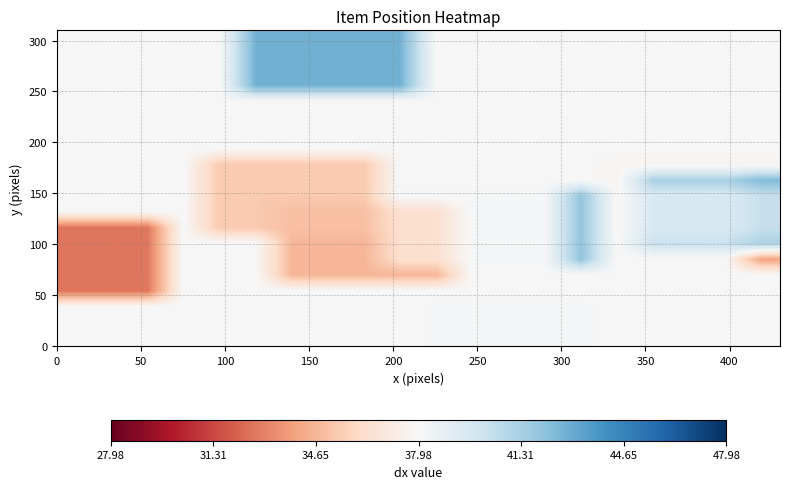

At how many categories does at least one series exceed 34?

20